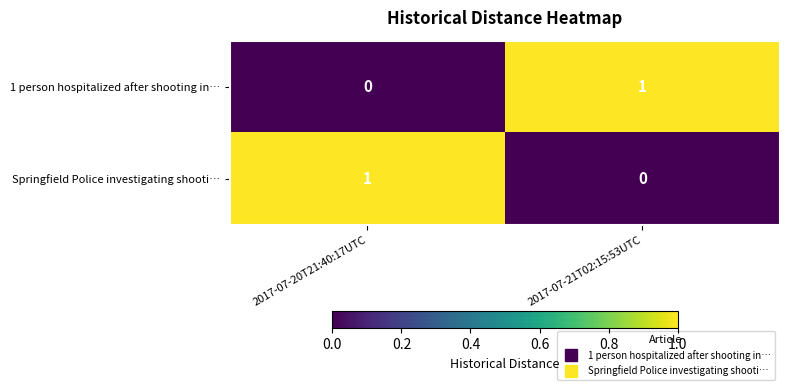

The 1 person hospitalized after shooting in… series shows 0 at 2017-07-20T21:40:17UTC. True or false?

True